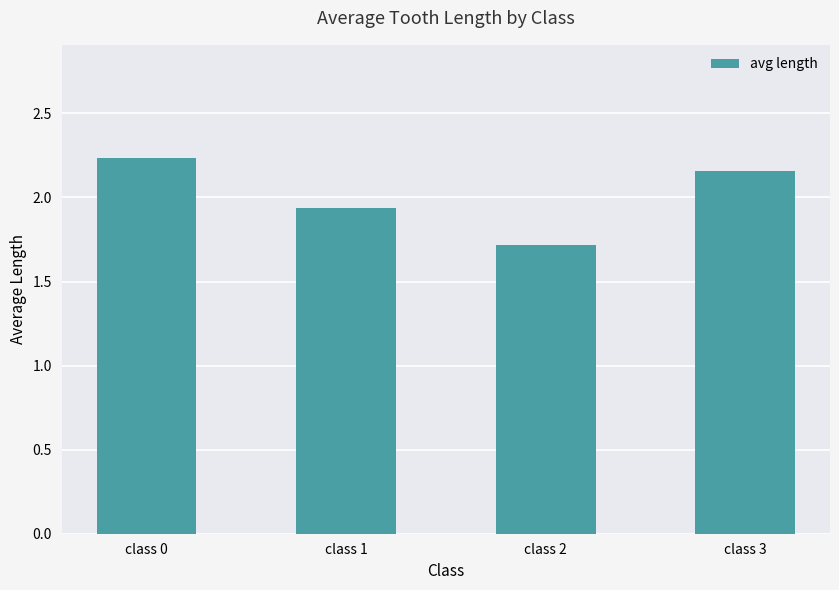

How many values exceed 2?

2